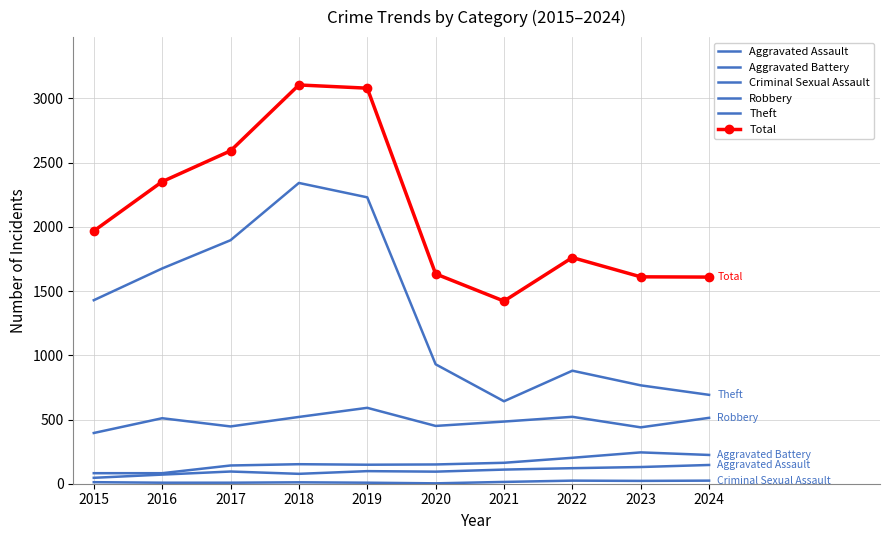

Does the chart have visible grid lines?

Yes